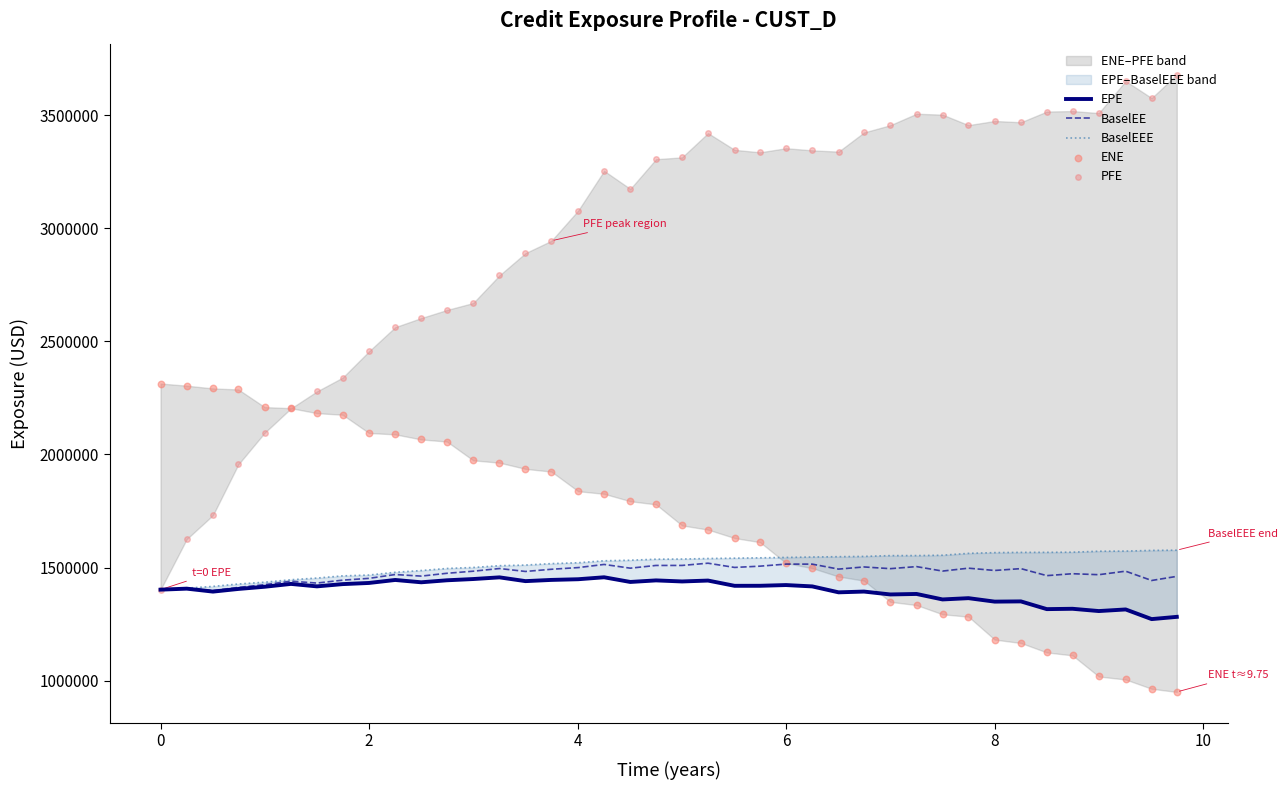

Which series has the widest spread of Y values?

PFE